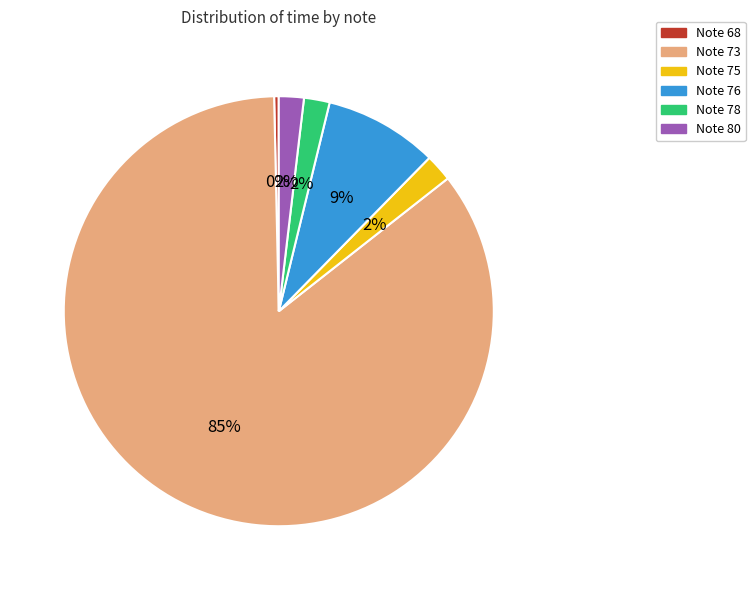

Between Note 73 and Note 78, which is larger?

Note 73